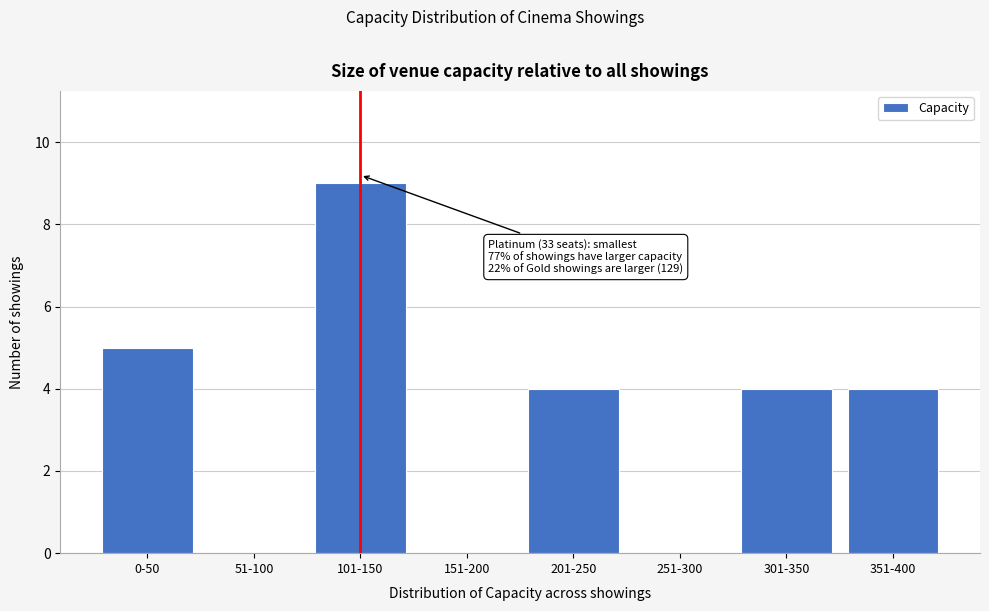

Reading left to right, extract all data points from this chart.

0-50=5	51-100=0	101-150=9	151-200=0	201-250=4	251-300=0	301-350=4	351-400=4